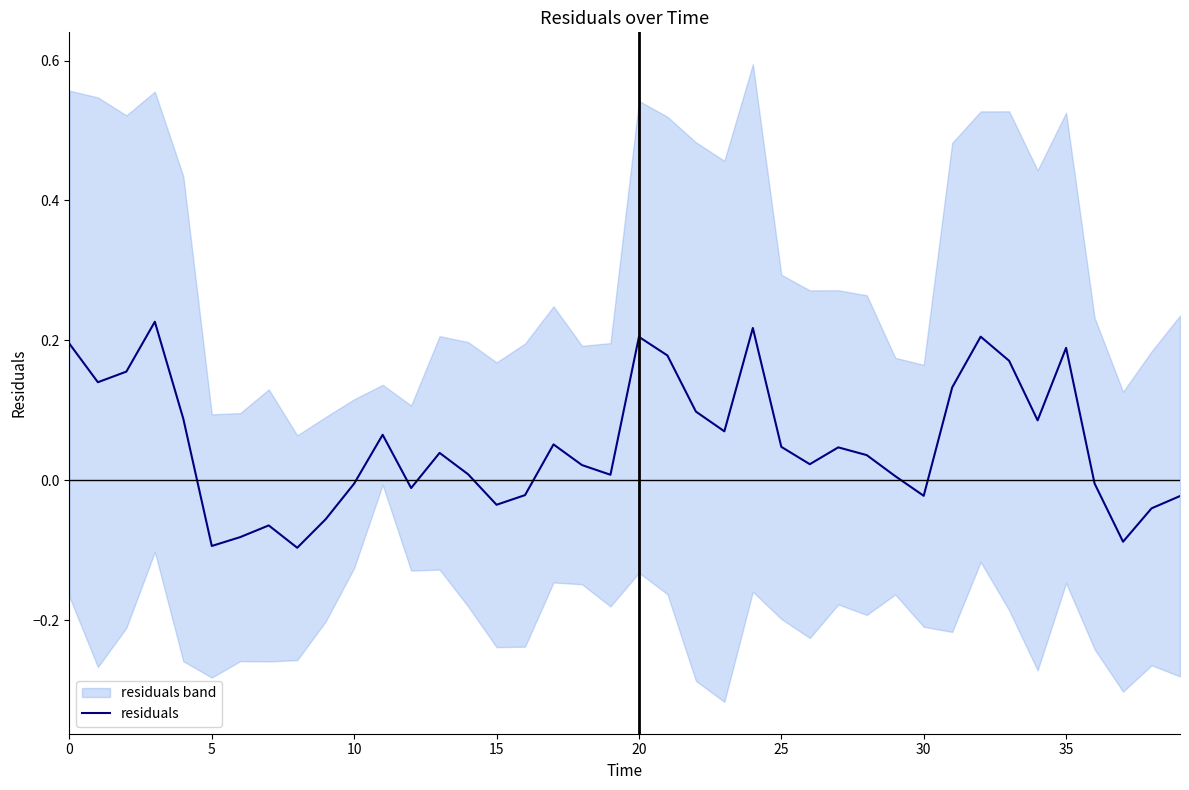

What is the value of the 23rd point from the left?

0.1